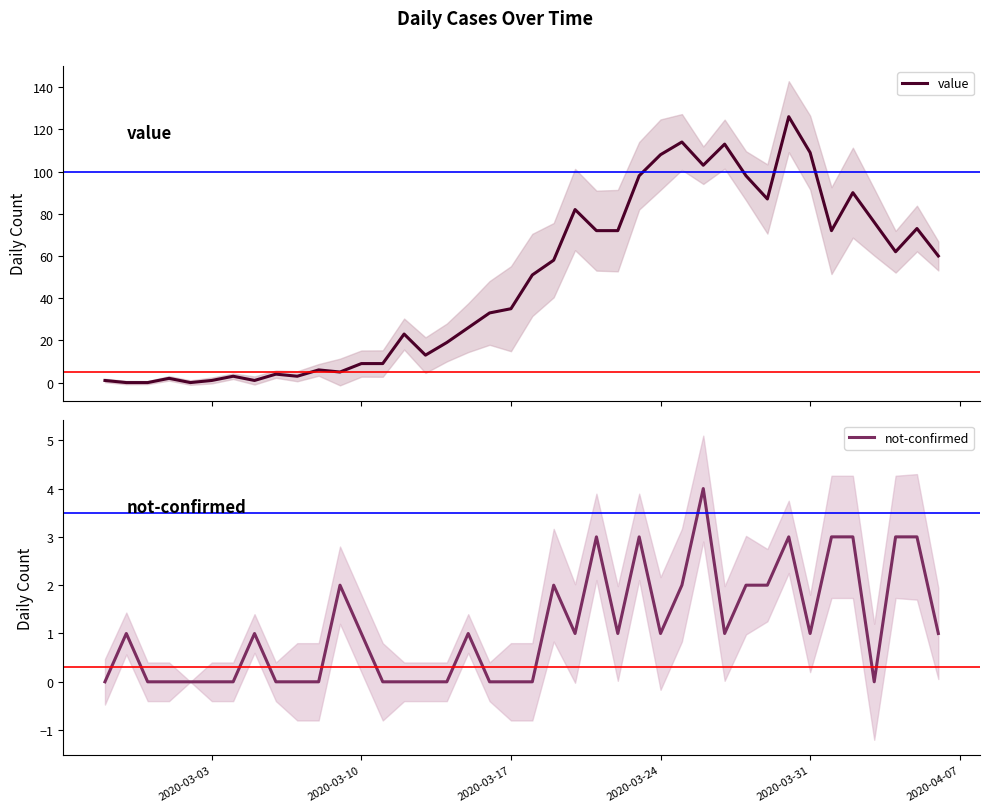

What is the value of the value point at the 32nd from the left?

87